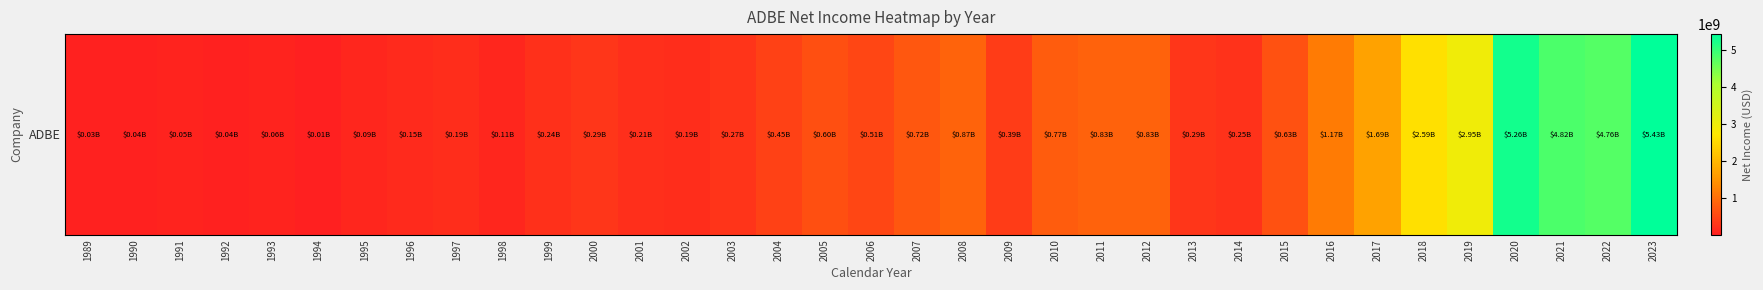

Between 2018 and 2010, which is larger?

2018